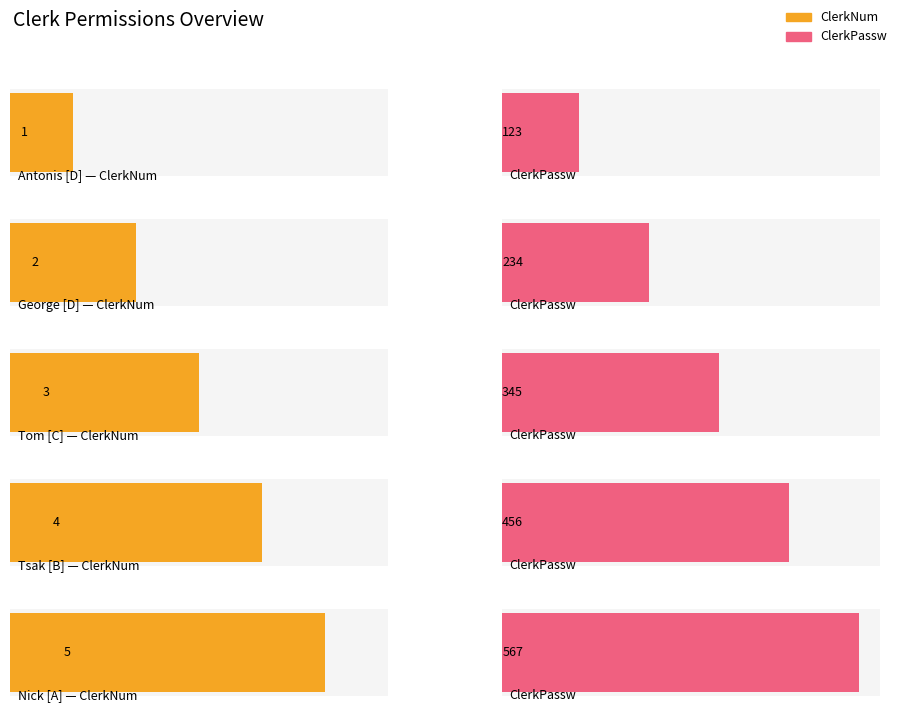

Are the bars grouped side by side (vs. stacked)?

Yes